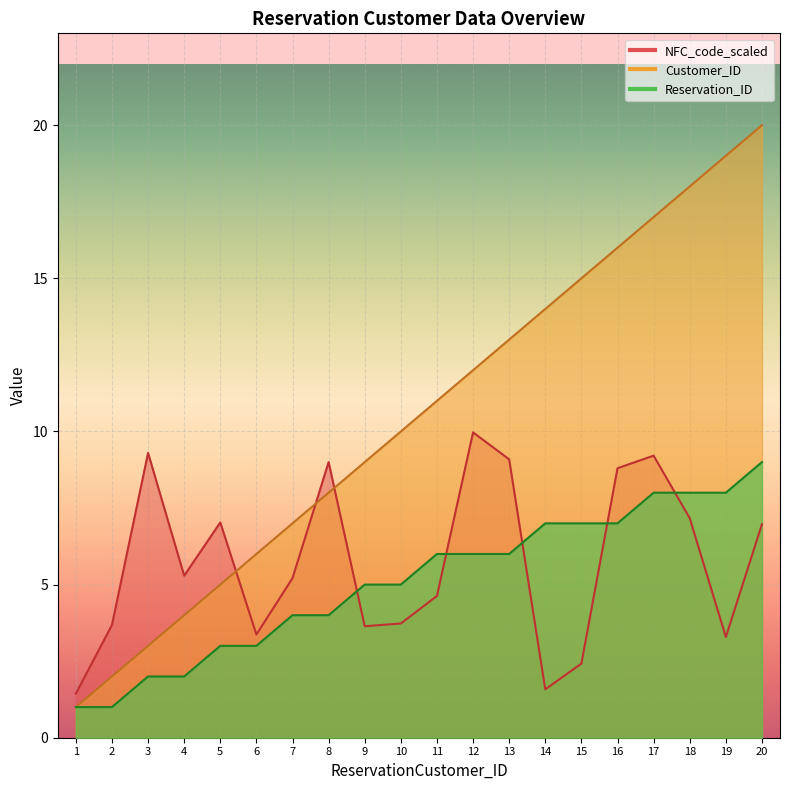

Between which two adjacent categories do NFC_code_scaled and Reservation_ID first intersect?

8 and 9